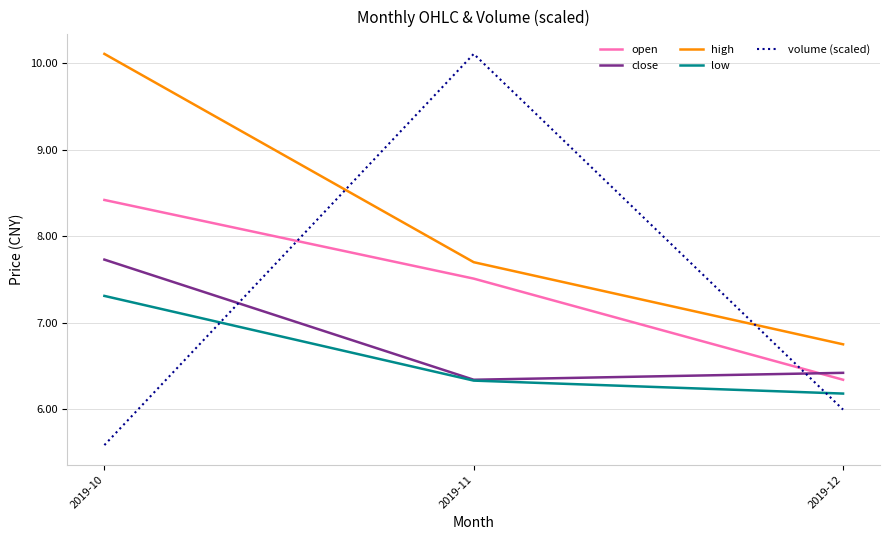

List the labels in order of open value, largest first.

2019-10, 2019-11, 2019-12